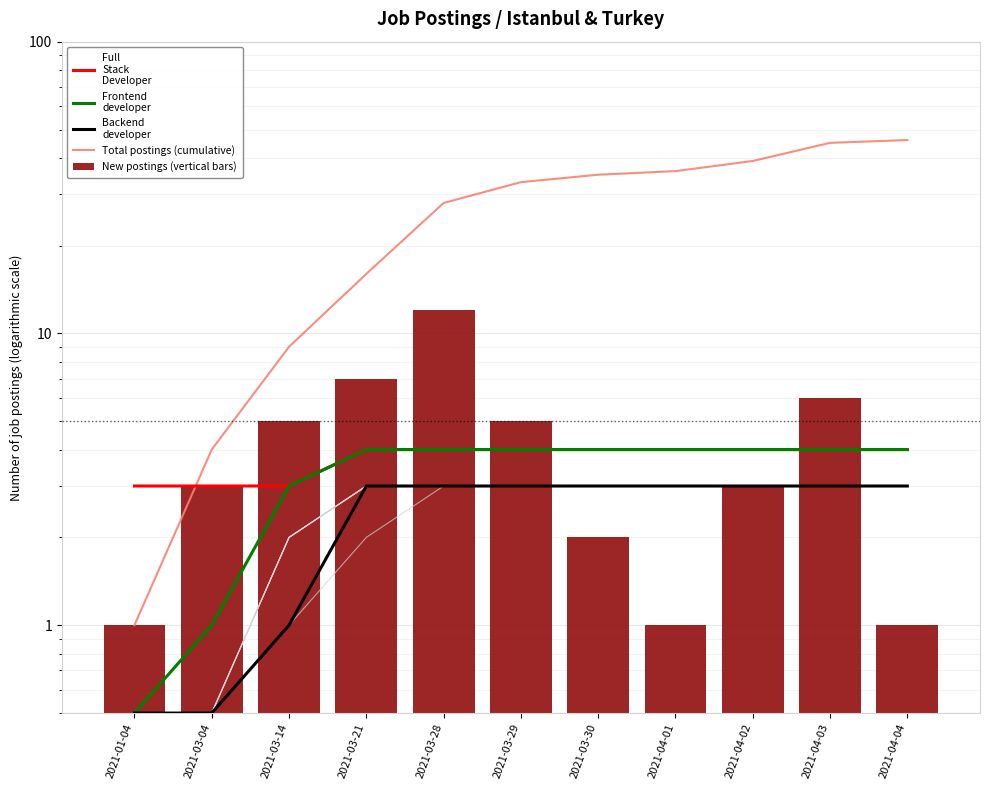

Reading left to right, list all the values displayed in this chart.

Full
Stack
Developer: 2021-01-04=3.0	2021-03-04=3.0	2021-03-14=3.0	2021-03-21=4.0	2021-03-28=4.0	2021-03-29=4.0	2021-03-30=4.0	2021-04-01=4.0	2021-04-02=4.0	2021-04-03=4.0	2021-04-04=4.0
Frontend
developer: 2021-01-04=0.5	2021-03-04=1.0	2021-03-14=3.0	2021-03-21=4.0	2021-03-28=4.0	2021-03-29=4.0	2021-03-30=4.0	2021-04-01=4.0	2021-04-02=4.0	2021-04-03=4.0	2021-04-04=4.0
Backend
developer: 2021-01-04=0.5	2021-03-04=0.5	2021-03-14=1.0	2021-03-21=3.0	2021-03-28=3.0	2021-03-29=3.0	2021-03-30=3.0	2021-04-01=3.0	2021-04-02=3.0	2021-04-03=3.0	2021-04-04=3.0
Total postings (cumulative): 2021-01-04=1.0	2021-03-04=4.0	2021-03-14=9.0	2021-03-21=16.0	2021-03-28=28.0	2021-03-29=33.0	2021-03-30=35.0	2021-04-01=36.0	2021-04-02=39.0	2021-04-03=45.0	2021-04-04=46.0
New postings (vertical bars): 2021-01-04=1.0	2021-03-04=3.0	2021-03-14=5.0	2021-03-21=7.0	2021-03-28=12.0	2021-03-29=5.0	2021-03-30=2.0	2021-04-01=1.0	2021-04-02=3.0	2021-04-03=6.0	2021-04-04=1.0